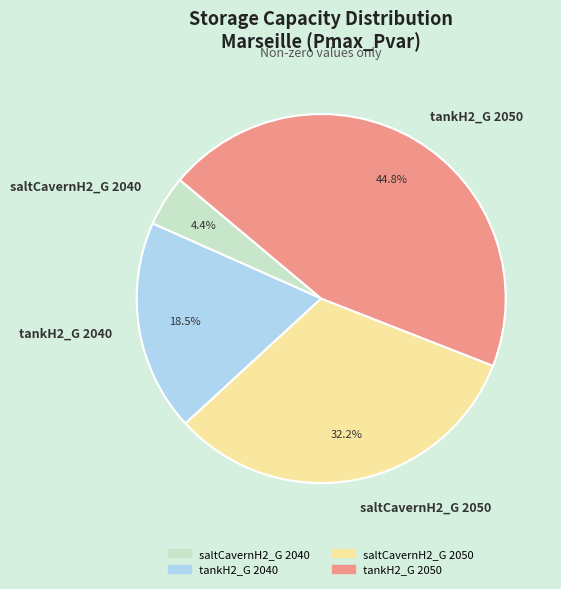

Combined, do saltCavernH2_G 2050 and tankH2_G 2050 account for over 50%?

Yes